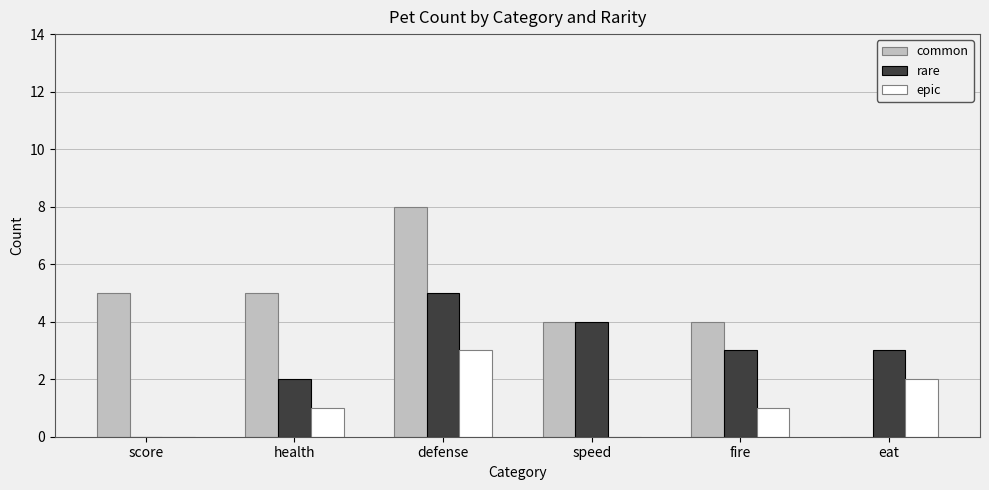

At which label does common reach its peak?

defense